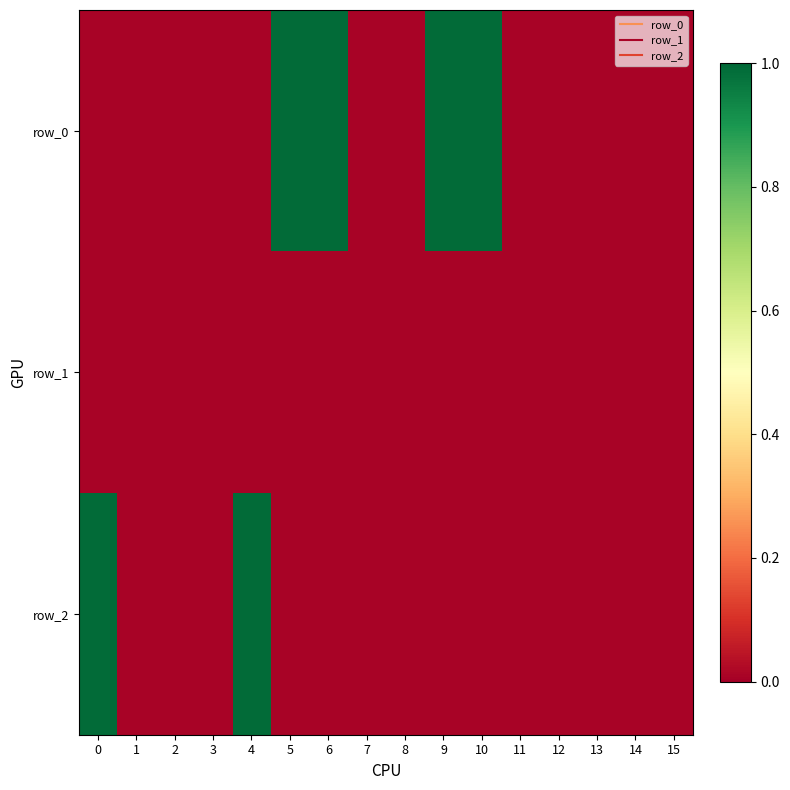

Between 5 and 3, which is larger?

5